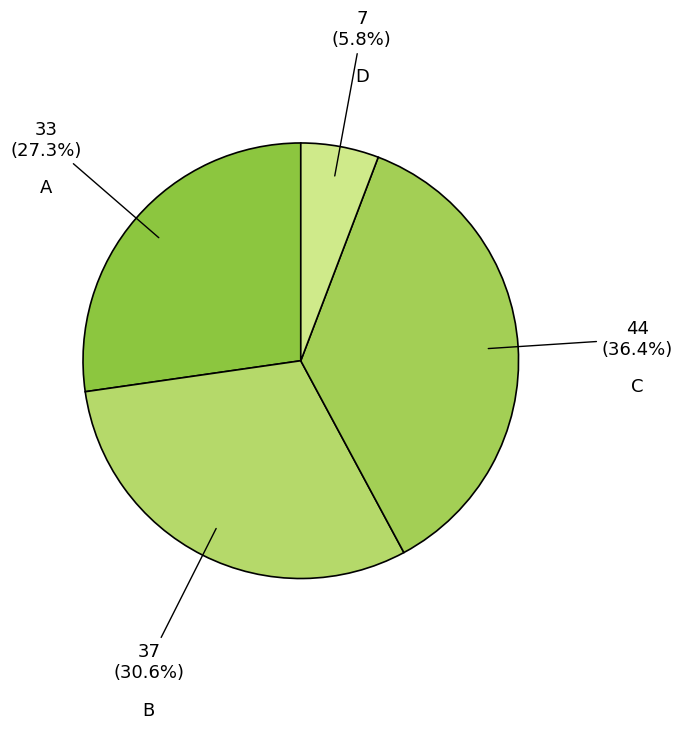

Between B and D, which is larger?

B